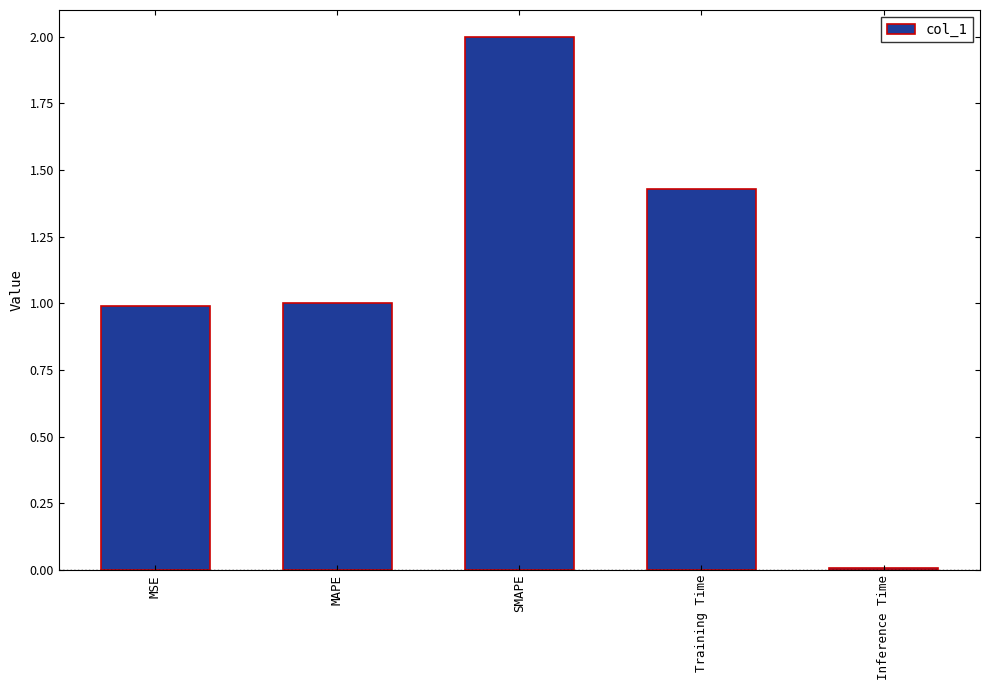

What is the average value?

1.1